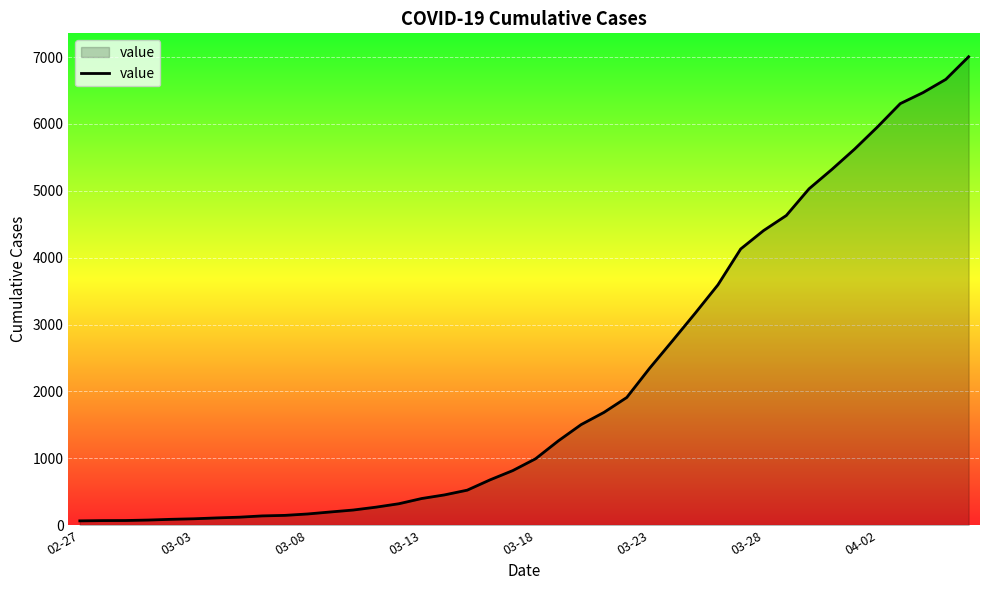

What is the greatest value displayed?

7004